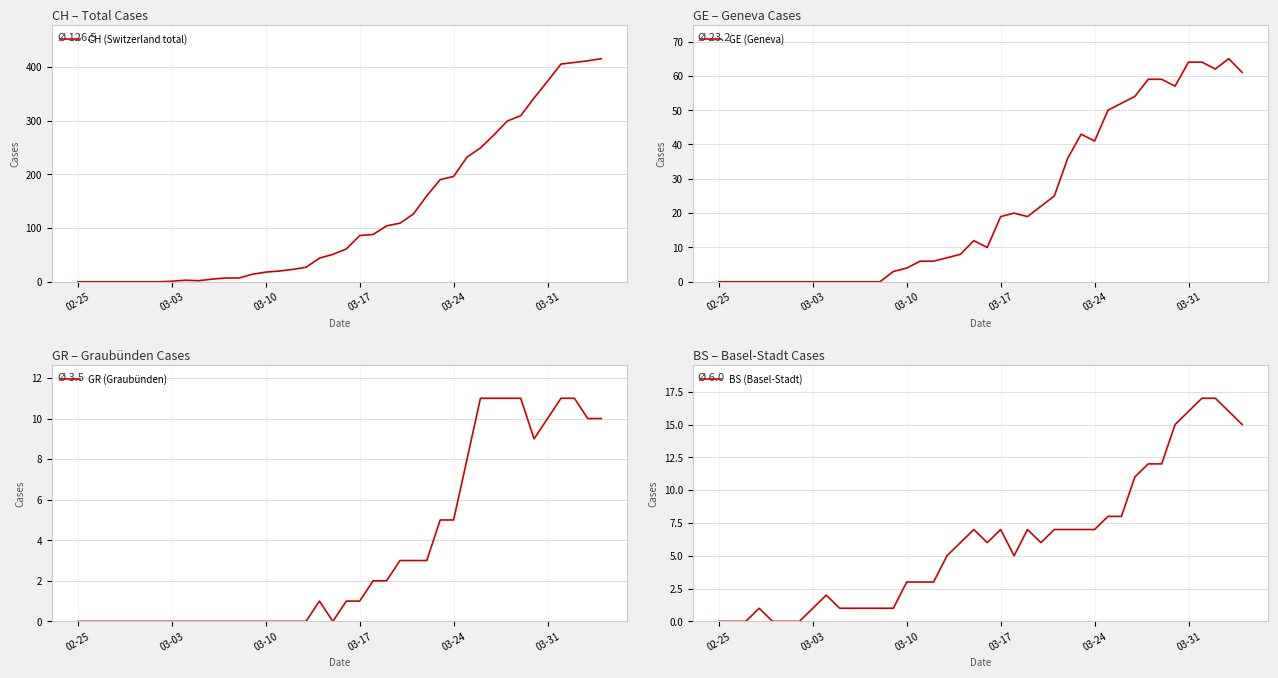

Does the chart display data point markers on the line(s)?

No